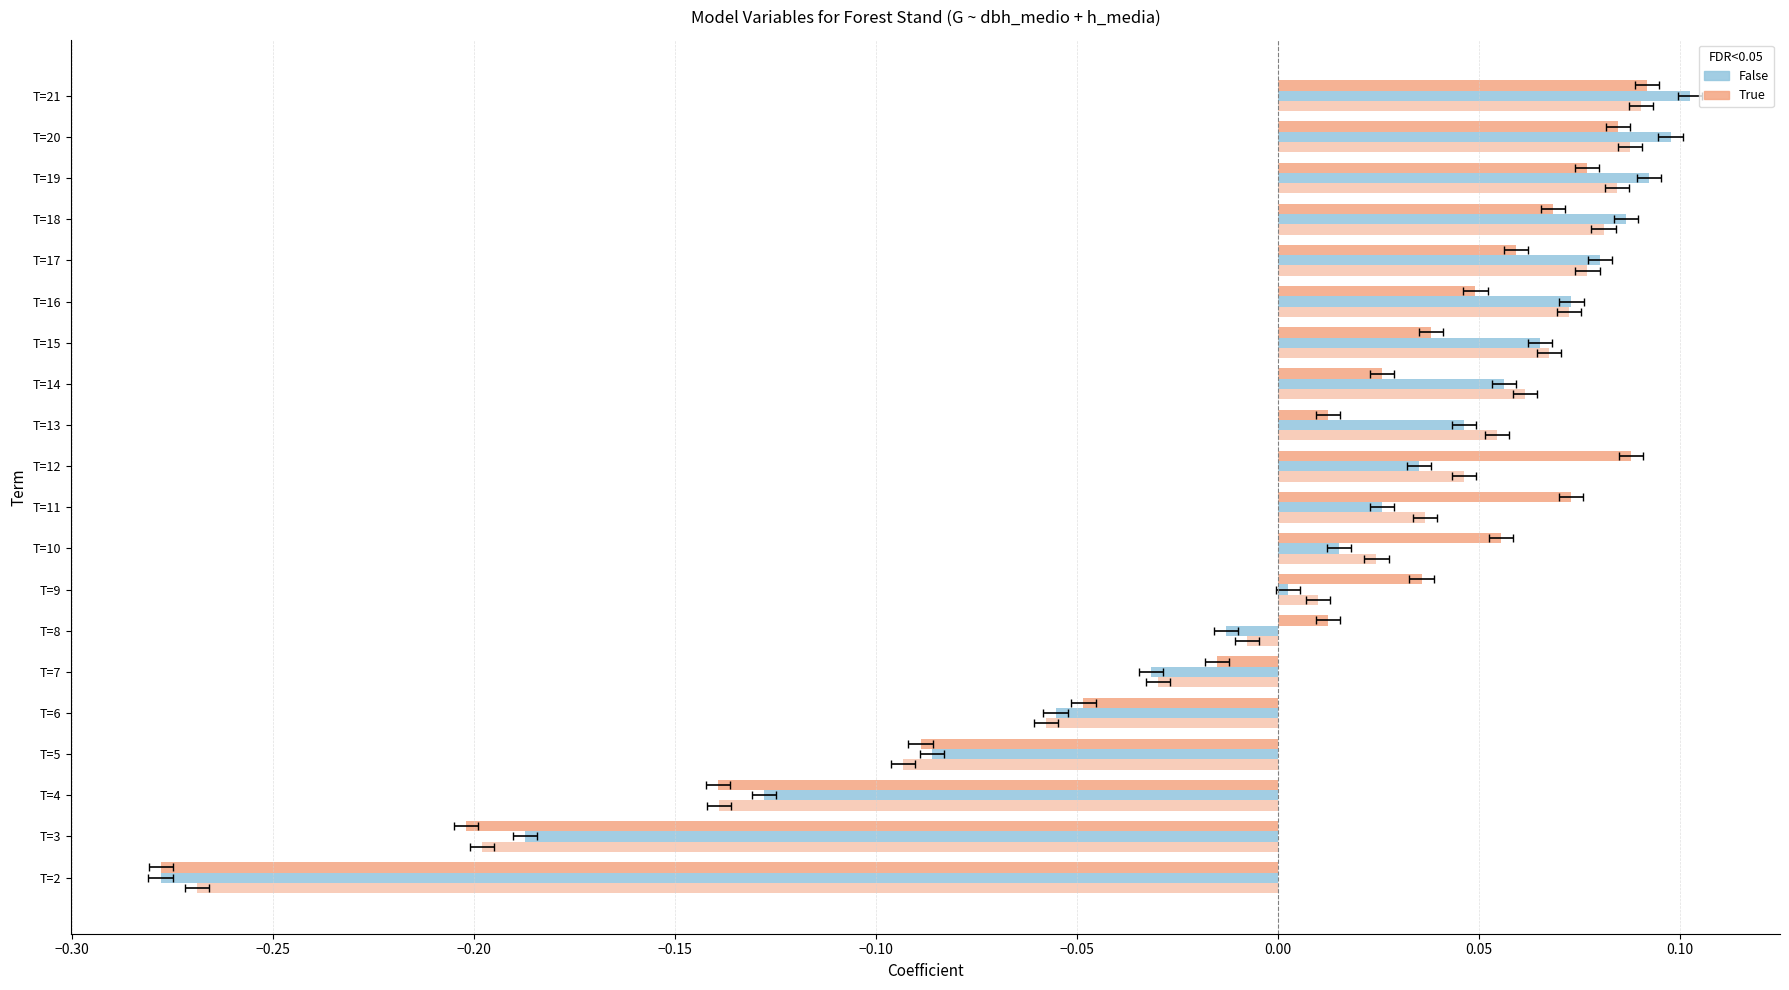

Reading left to right, what are all the values shown in this chart?

G: -0.3	-0.2	-0.1	-0.1	-0.0	-0.0	0.0	0.0	0.1	0.1	0.1	0.0	0.0	0.0	0.0	0.1	0.1	0.1	0.1	0.1
dbh_medio: -0.3	-0.2	-0.1	-0.1	-0.1	-0.0	-0.0	0.0	0.0	0.0	0.0	0.0	0.1	0.1	0.1	0.1	0.1	0.1	0.1	0.1
h_media: -0.3	-0.2	-0.1	-0.1	-0.1	-0.0	-0.0	0.0	0.0	0.0	0.0	0.1	0.1	0.1	0.1	0.1	0.1	0.1	0.1	0.1